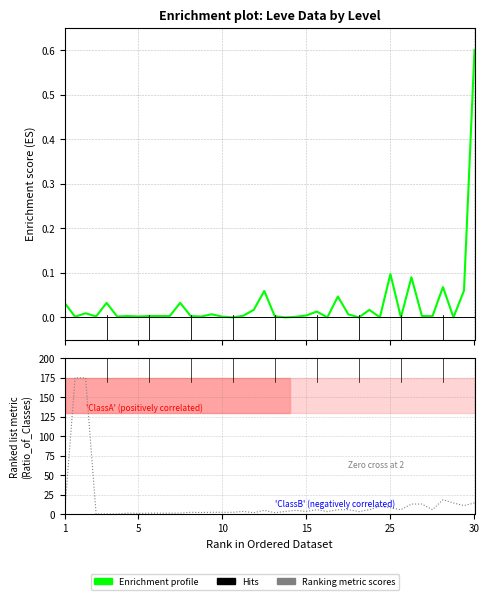

At which label does Ranking metric scores reach its minimum?

1